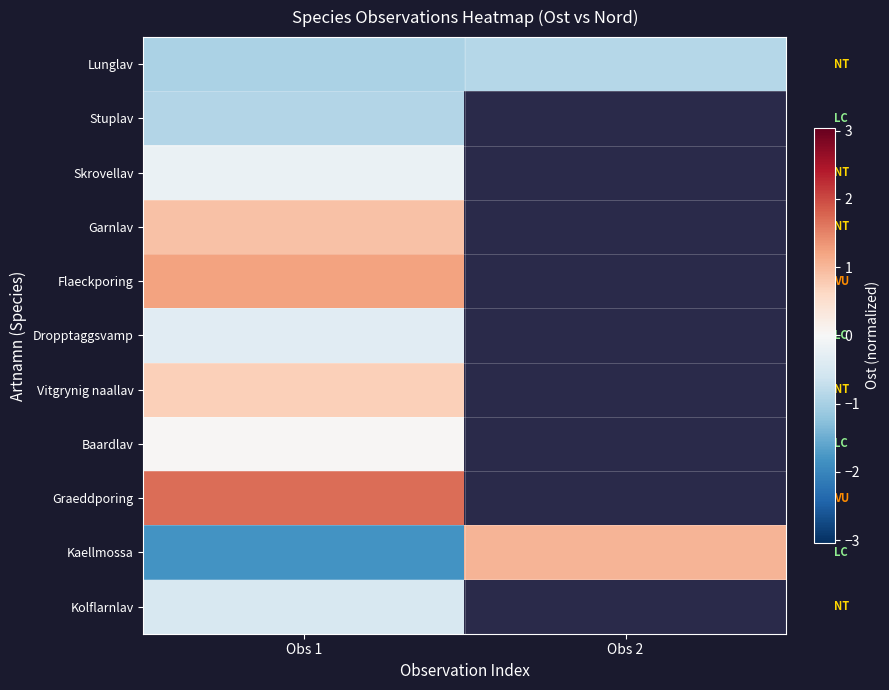

Which category has the highest value across all series?

Obs 1